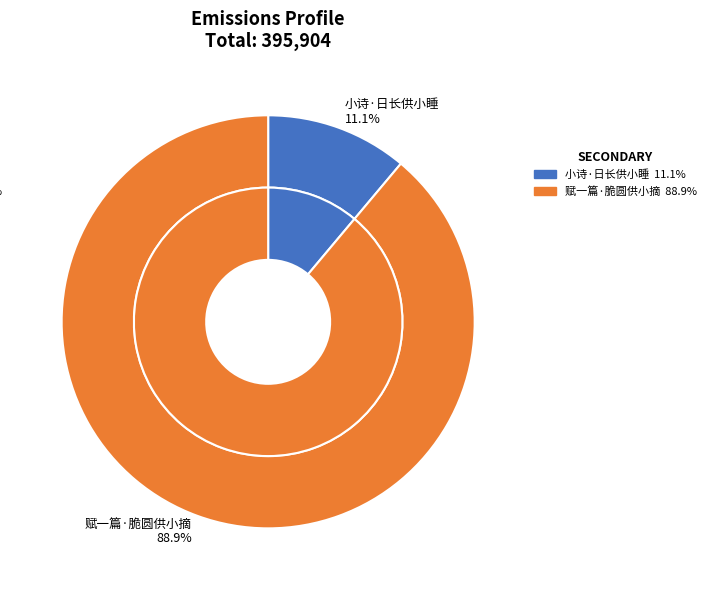

Between 小诗·日长供小睡 and 赋一篇·脆圆供小摘, which is larger?

赋一篇·脆圆供小摘